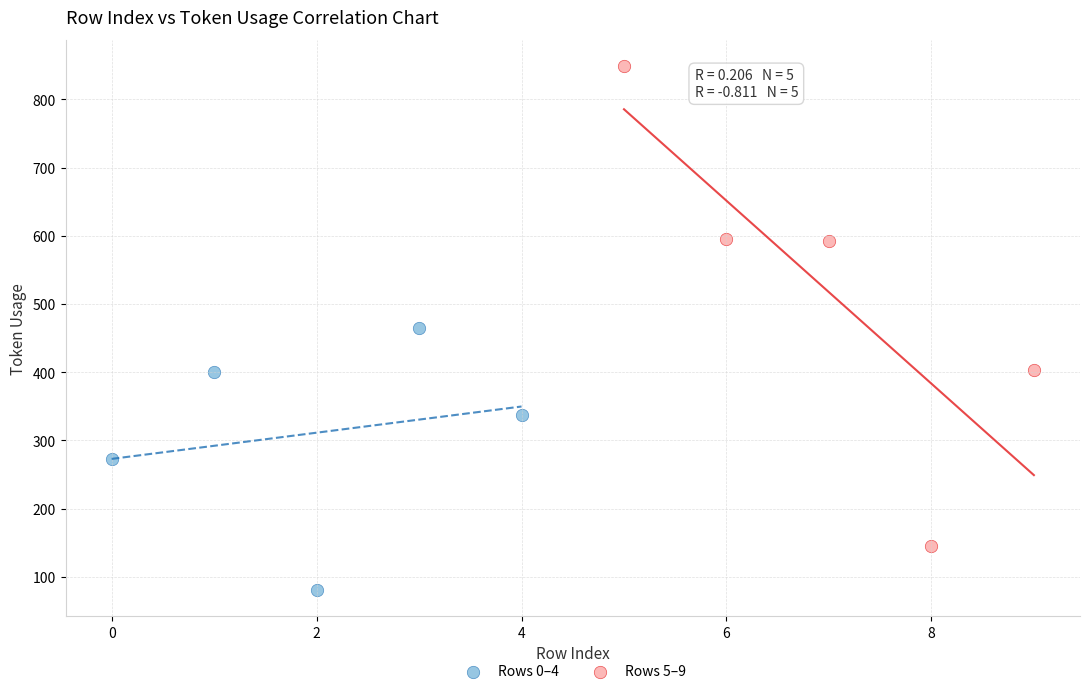

Which series has the largest Y range (max minus min)?

Rows 5–9